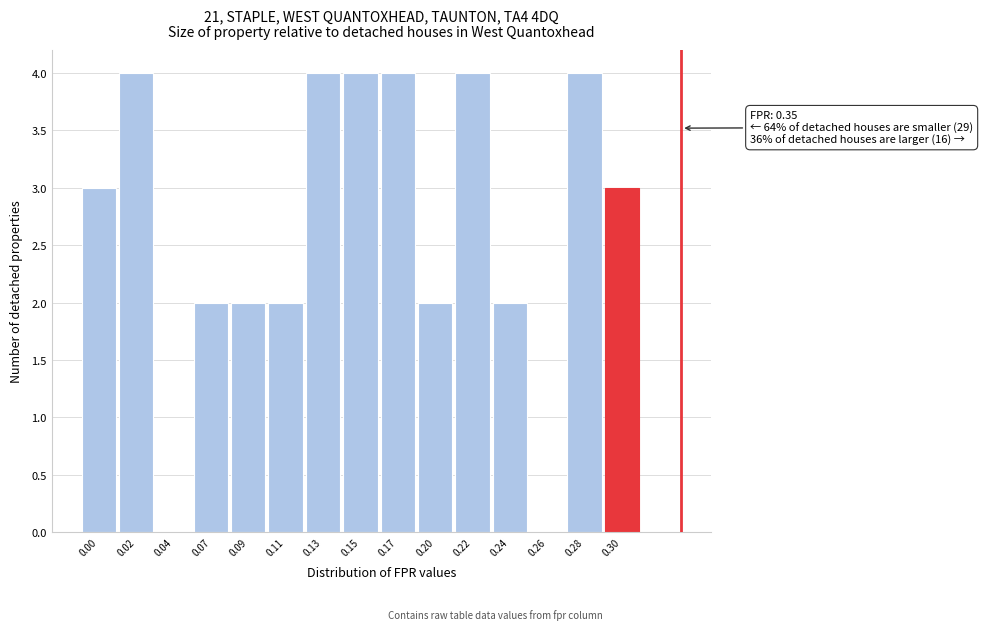

Reading left to right, list all the values displayed in this chart.

0.00=3	0.02=4	0.04=0	0.07=2	0.09=2	0.11=2	0.13=4	0.15=4	0.17=4	0.20=2	0.22=4	0.24=2	0.26=0	0.28=4	0.30=3